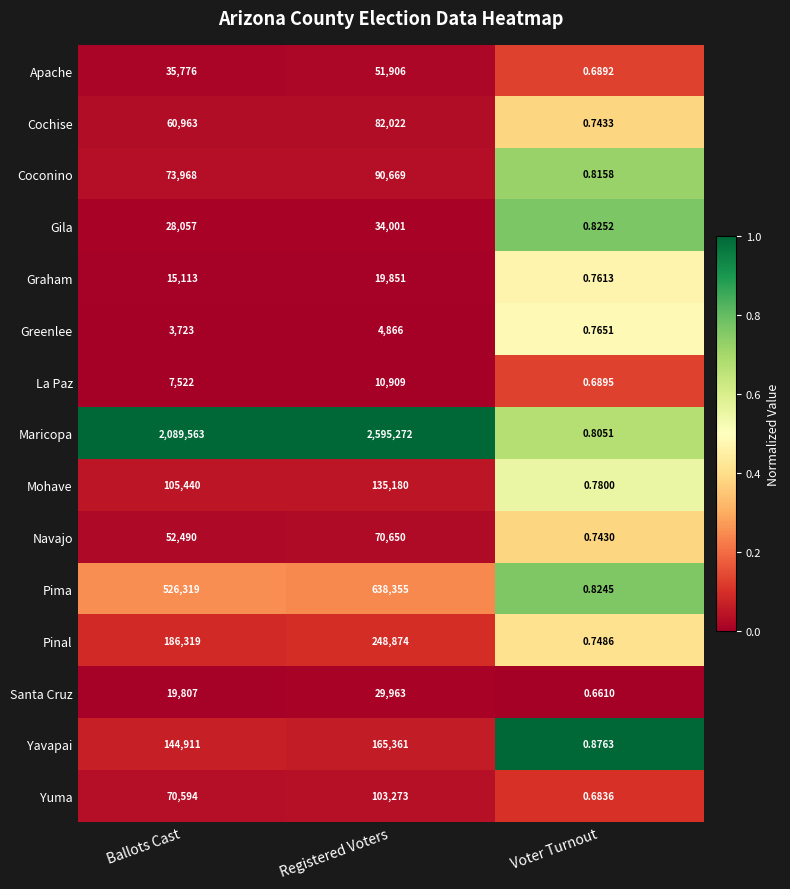

At which label is Navajo closest to 35325?

Ballots Cast